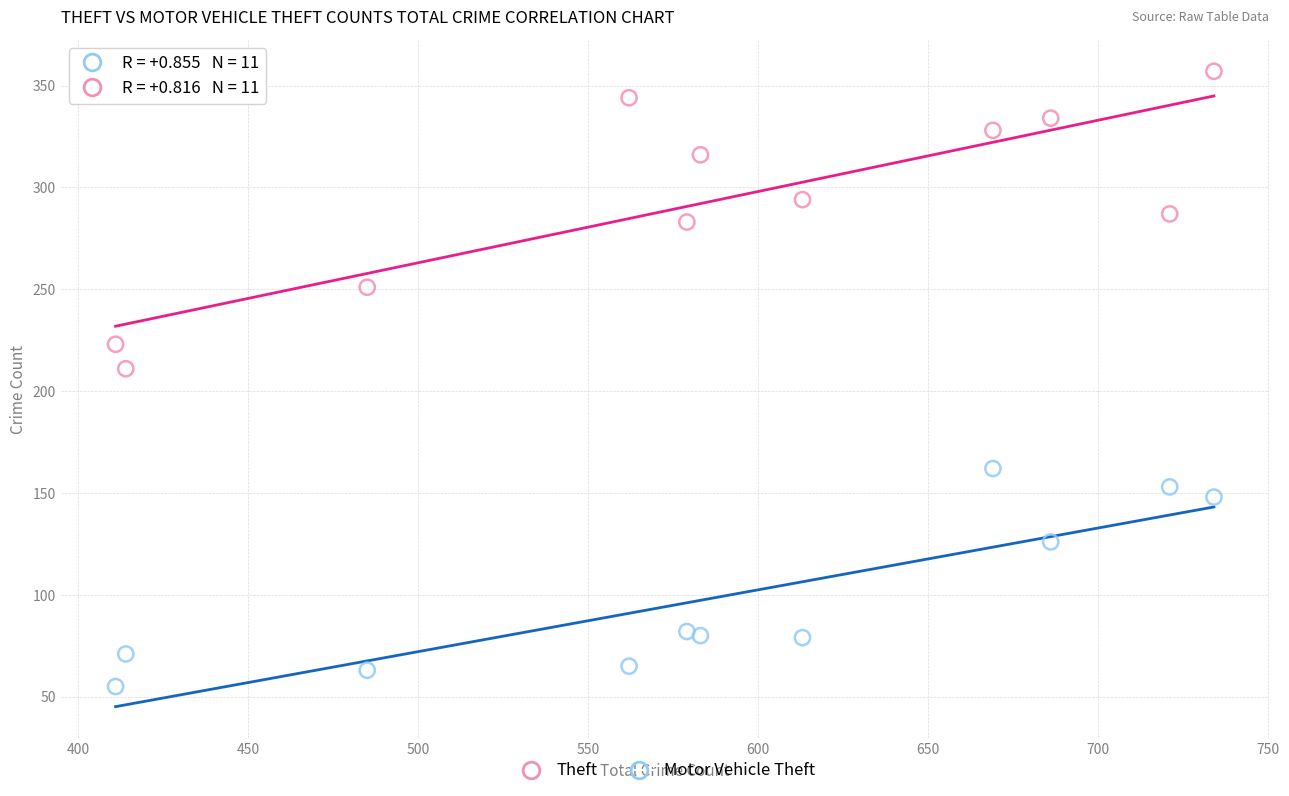

Across all data points, what is the range of Y values (max minus min)?

302